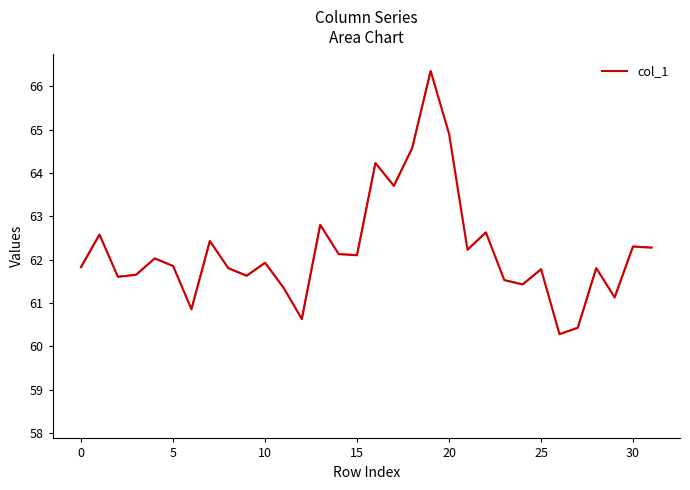

What is the smallest value displayed?

60.3